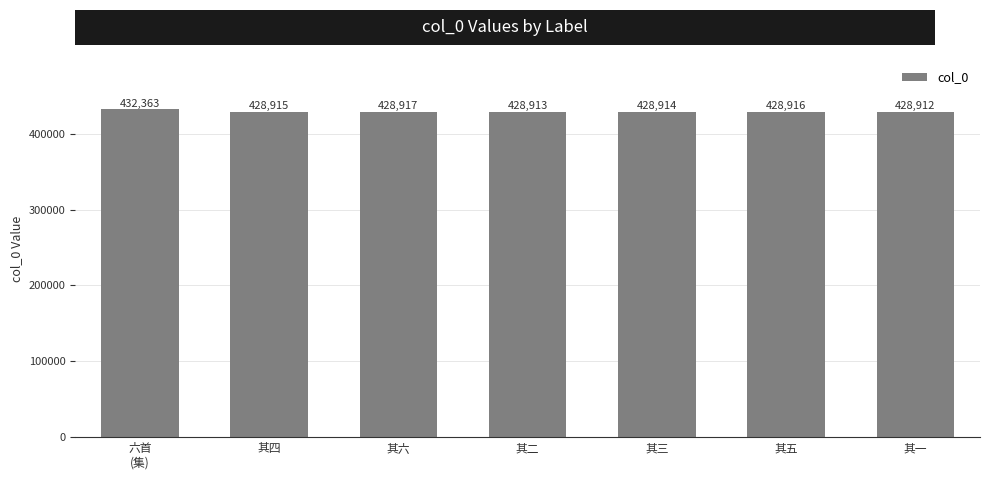

Between 其一 and 六首
(集), which is larger?

六首
(集)